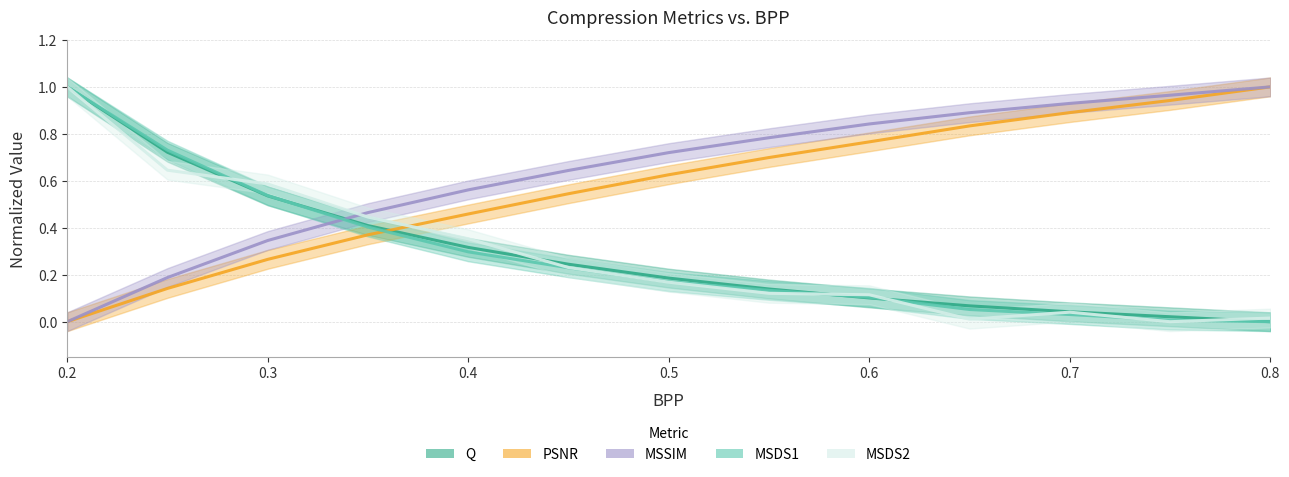

What are all the series names shown in the legend?

Q, PSNR, MSSIM, MSDS1, MSDS2